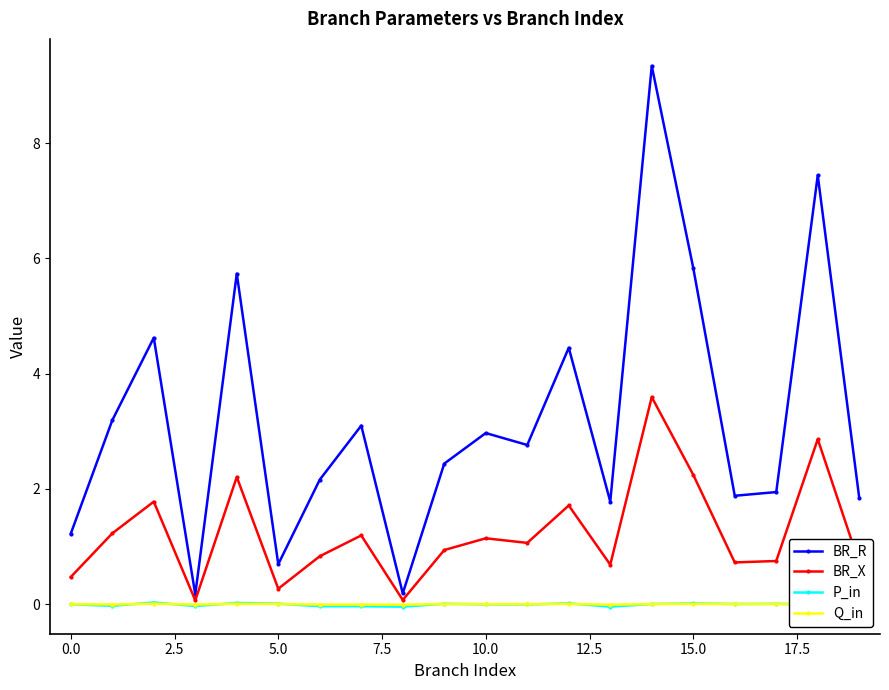

True or false: BR_R has more than 1 interior local peaks.

True